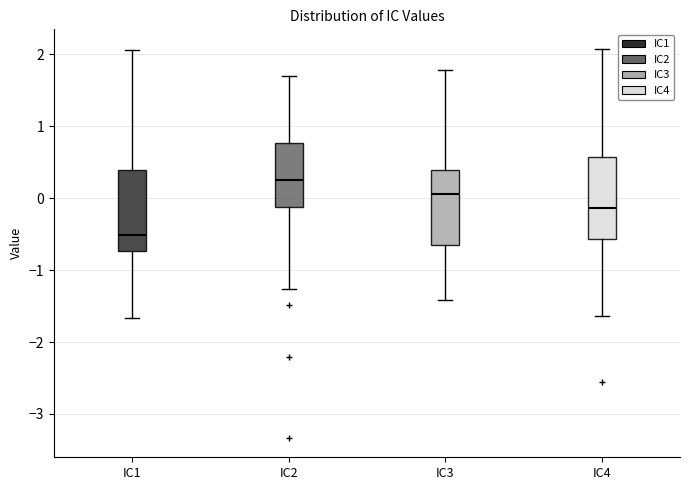

Reading left to right, transcribe this box plot: for each box, give where its median line is, the range the box spans, and where its two whiskers end, as read against the y-axis. The values are not printed on the chart, so give them approximately, as read against the axis.

IC1: median -0.5, box -0.7 to 0.4, whiskers -1.7 to 2.1
IC2: median 0.3, box -0.1 to 0.8, whiskers -1.3 to 1.7
IC3: median 0.1, box -0.6 to 0.4, whiskers -1.4 to 1.8
IC4: median -0.1, box -0.6 to 0.6, whiskers -1.6 to 2.1